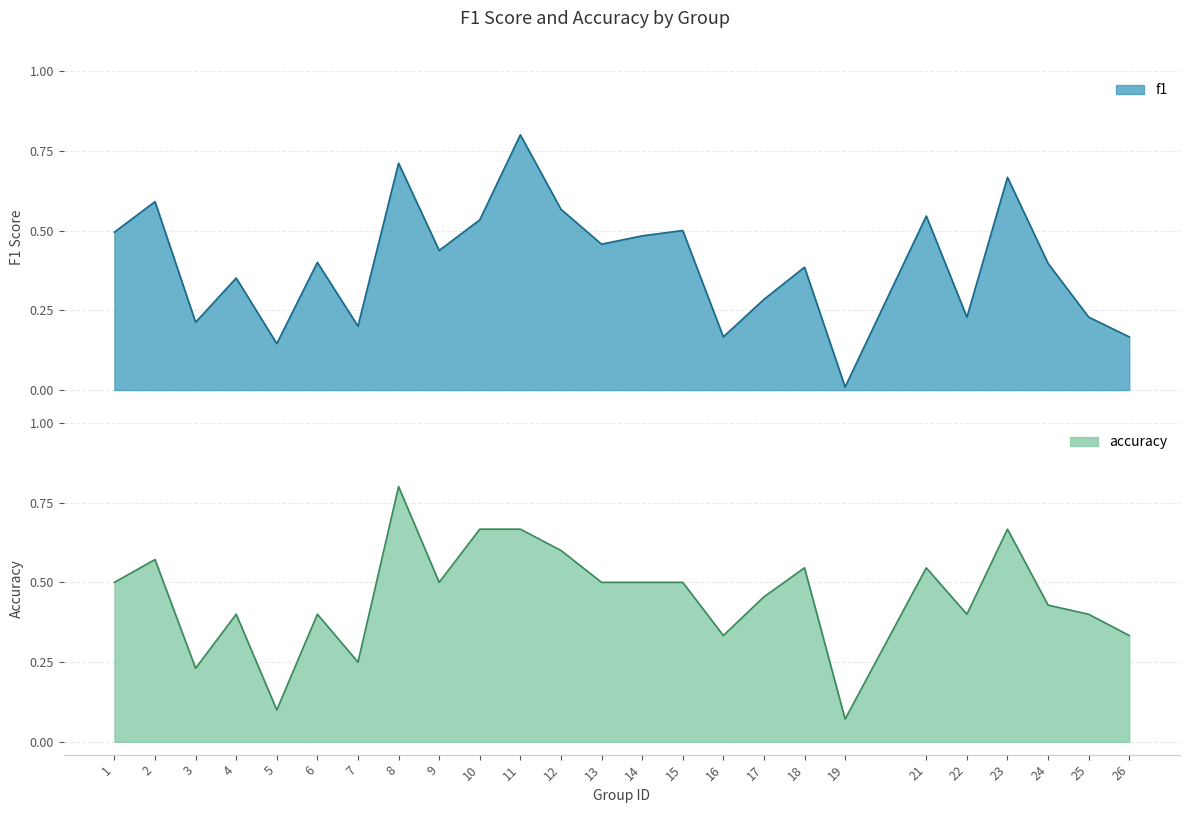

Which series has the largest total across all categories?

accuracy